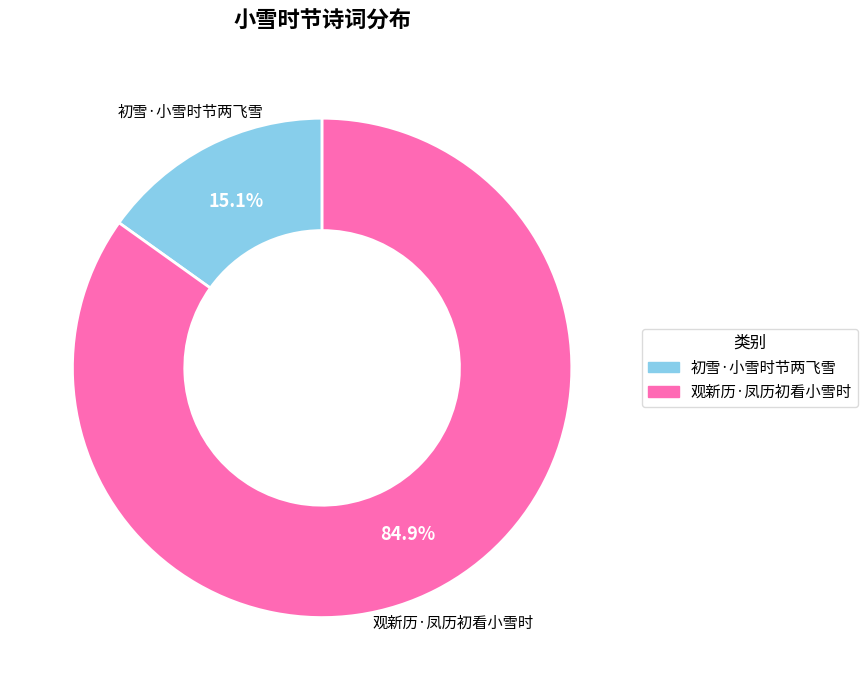

How many slices are in this pie chart?

2